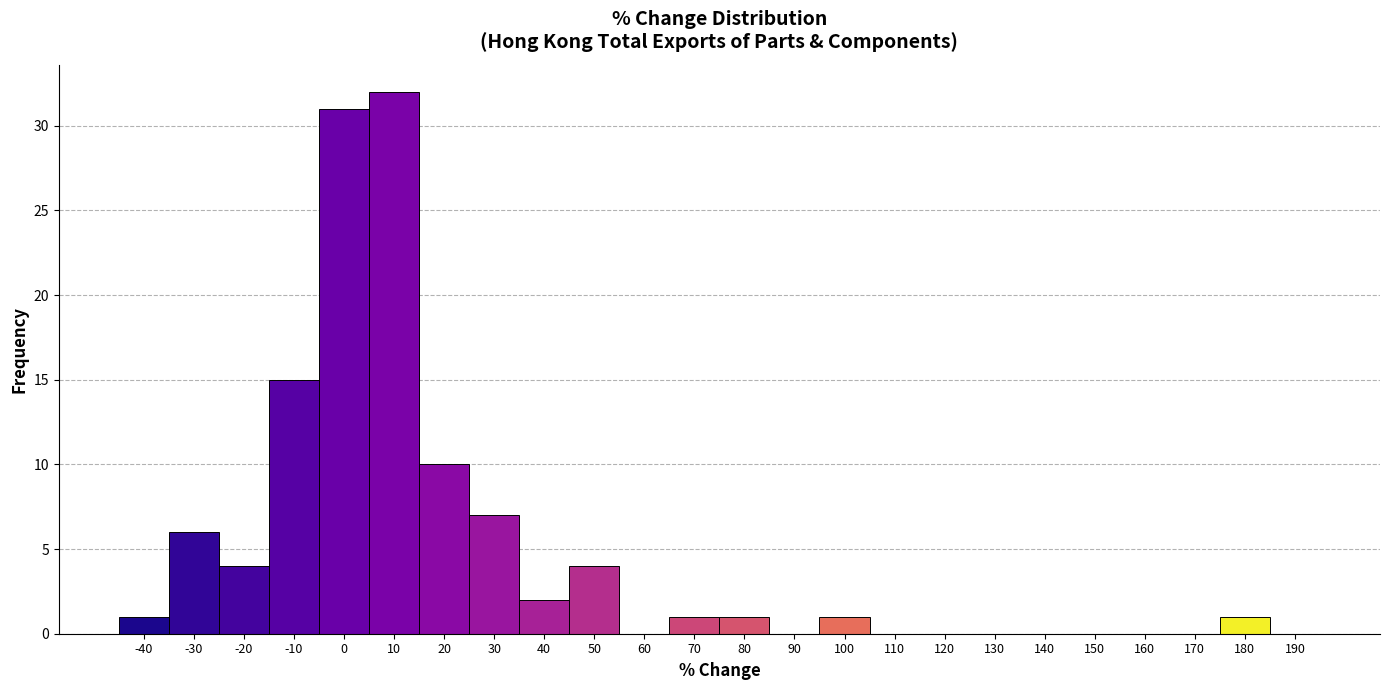

Over which range of the x-axis is the bar tallest?

5 to 15